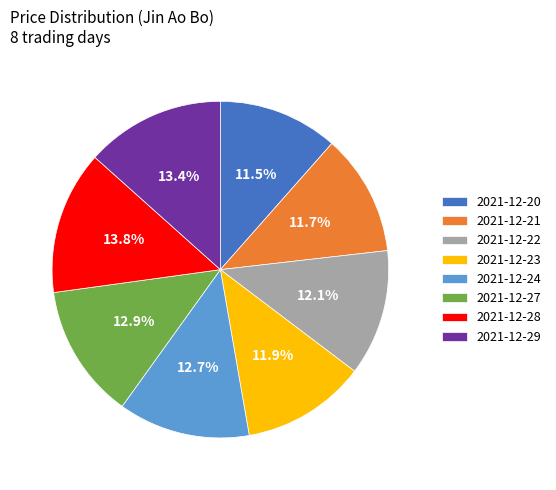

Combined, do 2021-12-21 and 2021-12-27 account for over 50%?

No